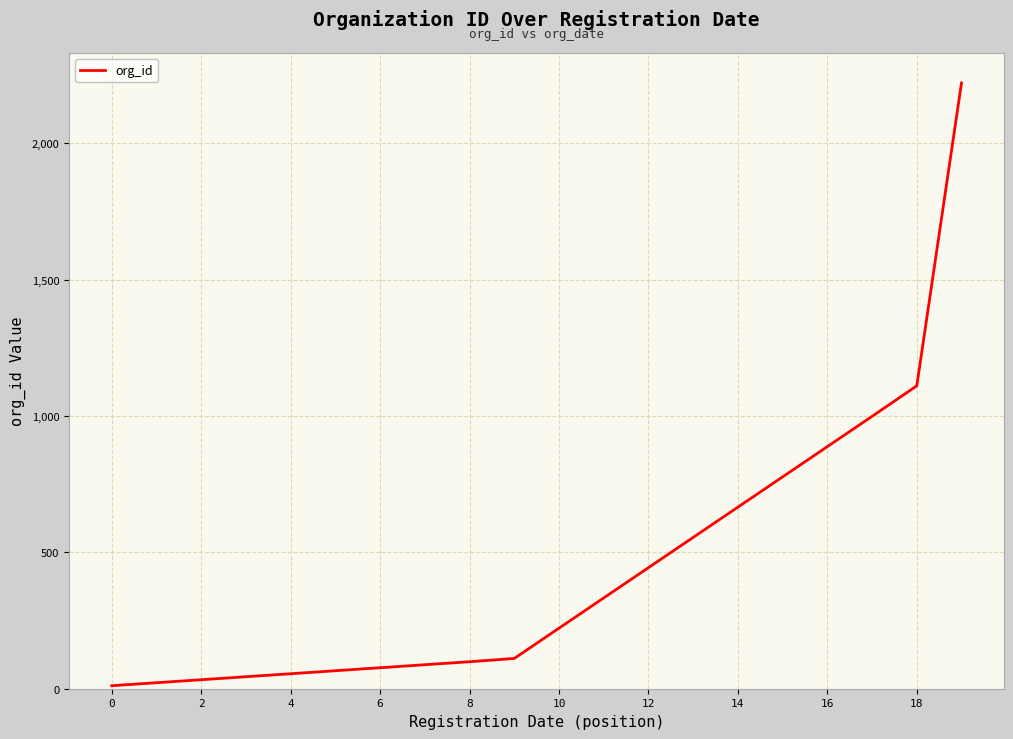

How many values are below 222?

10